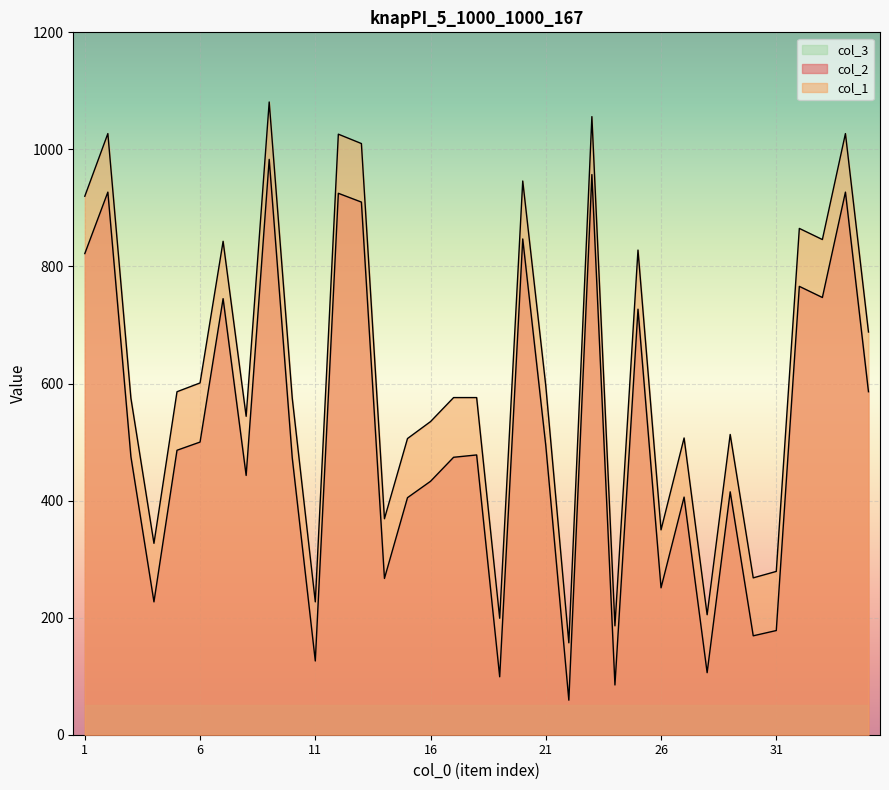

At which label does col_2 first exceed 475?

1